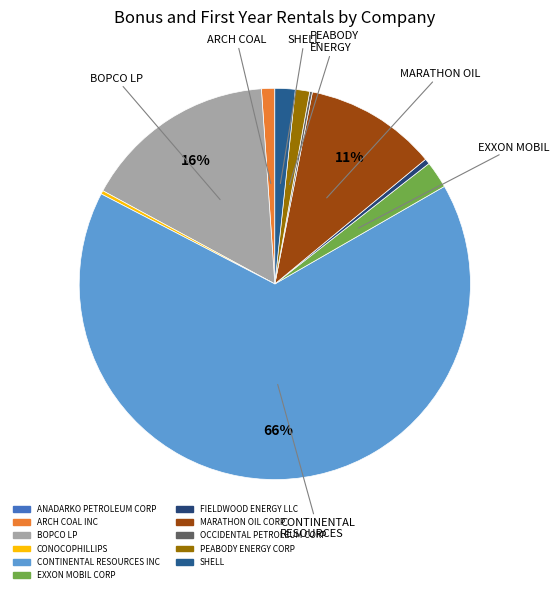

To the nearest percent, what is the difference between the largest and smallest slice percentages?

66%